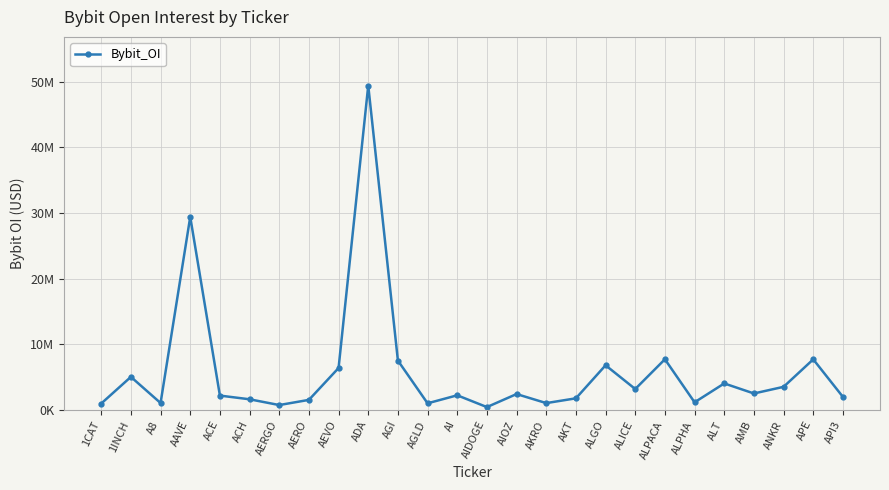

At which label does the data first exceed 2430882?

1INCH